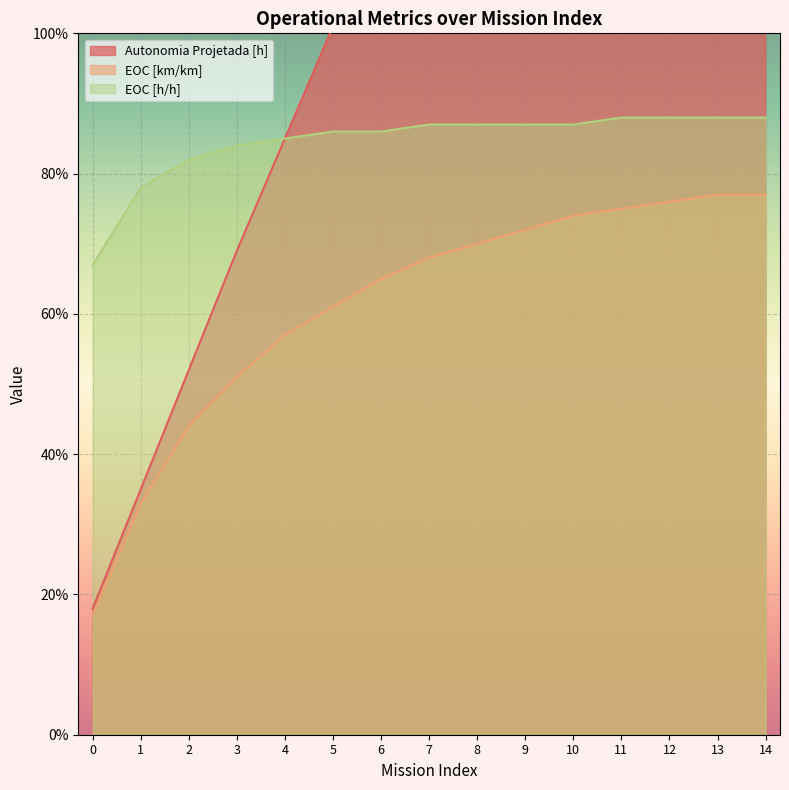

What is the sum of the EOC [h/h] values at 7 and 10?

1.7